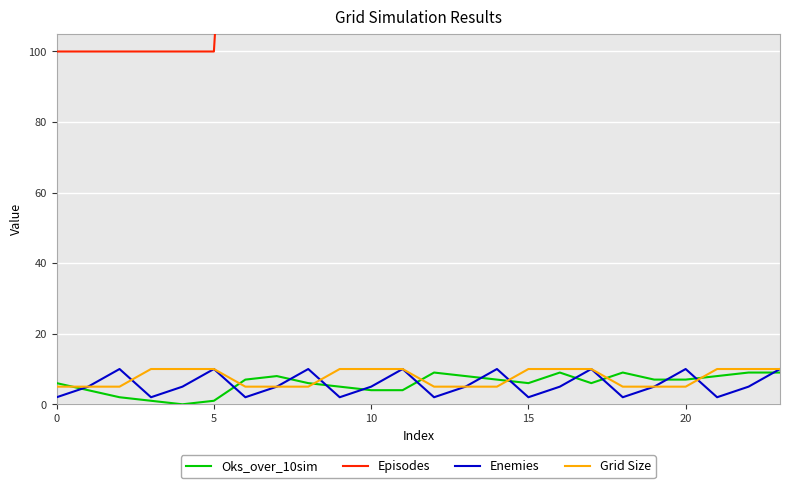

True or false: Oks_over_10sim and Episodes cross at least once.

False